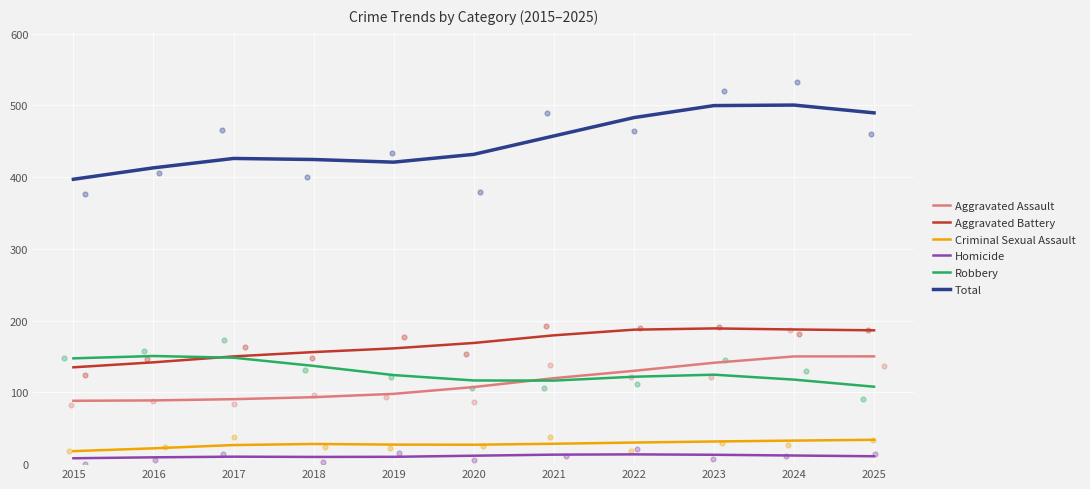

Which series contains the lowest Y value?

Homicide